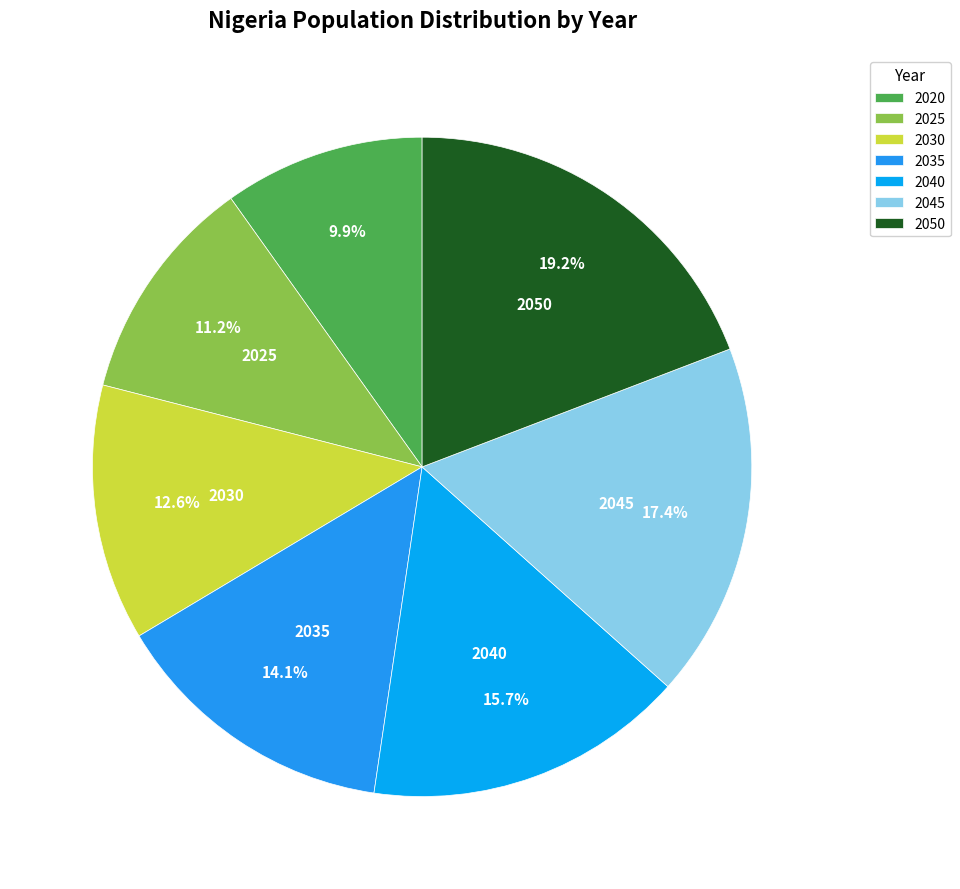

The 2030 slice represents 1% of the pie. True or false?

False